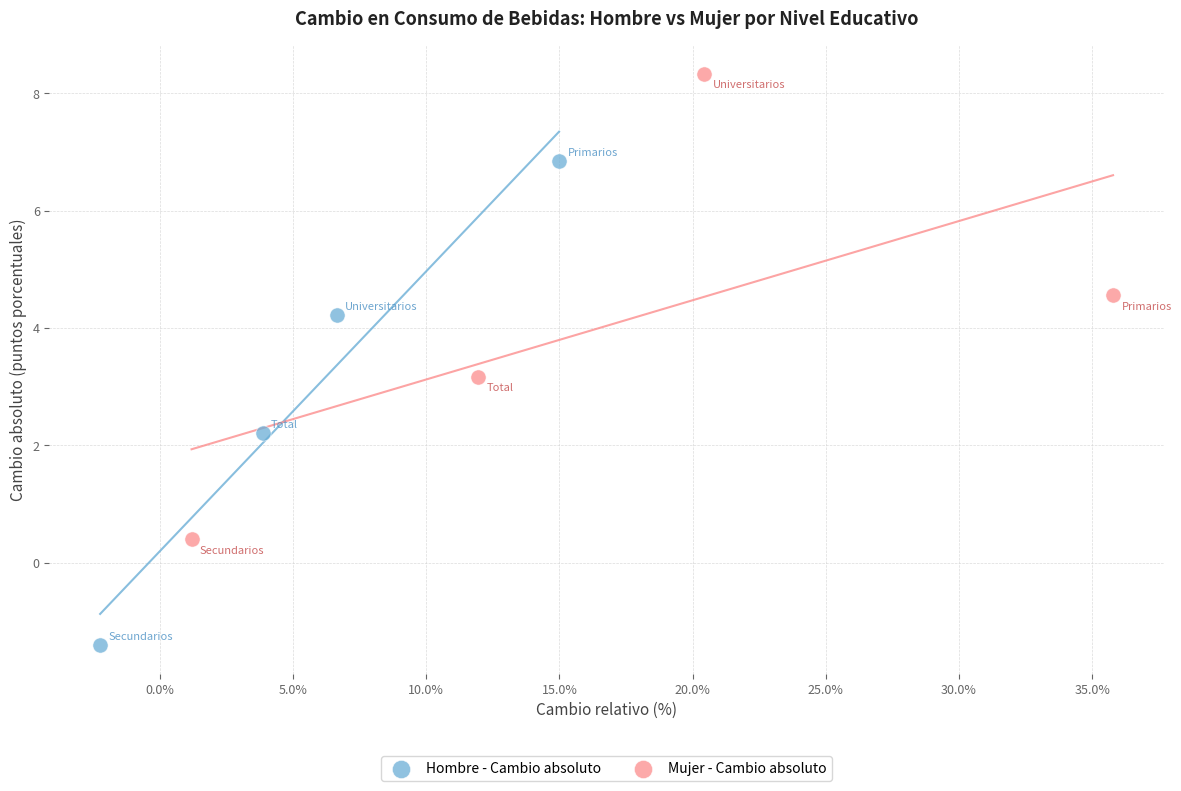

Which series reaches the minimum Y coordinate?

Hombre - Cambio absoluto